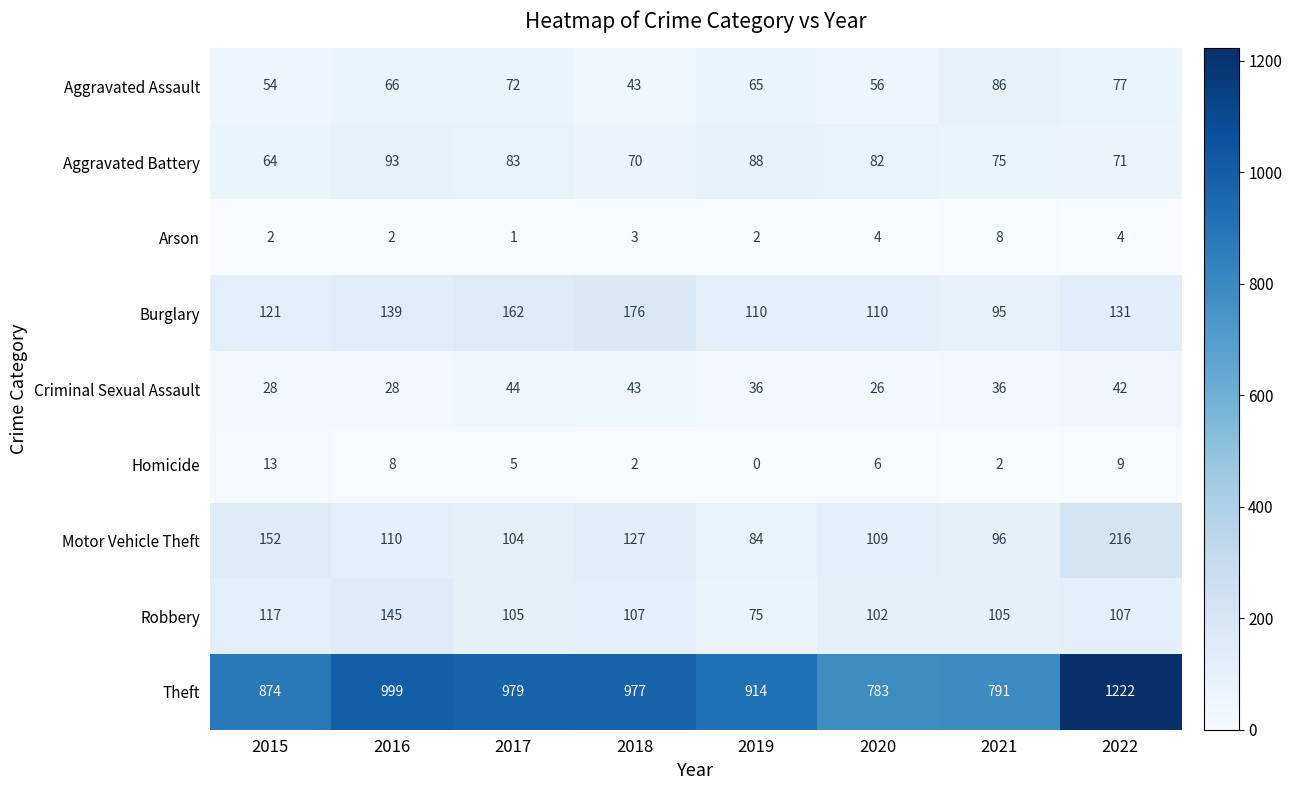

Which series has the largest range (max minus min)?

Theft